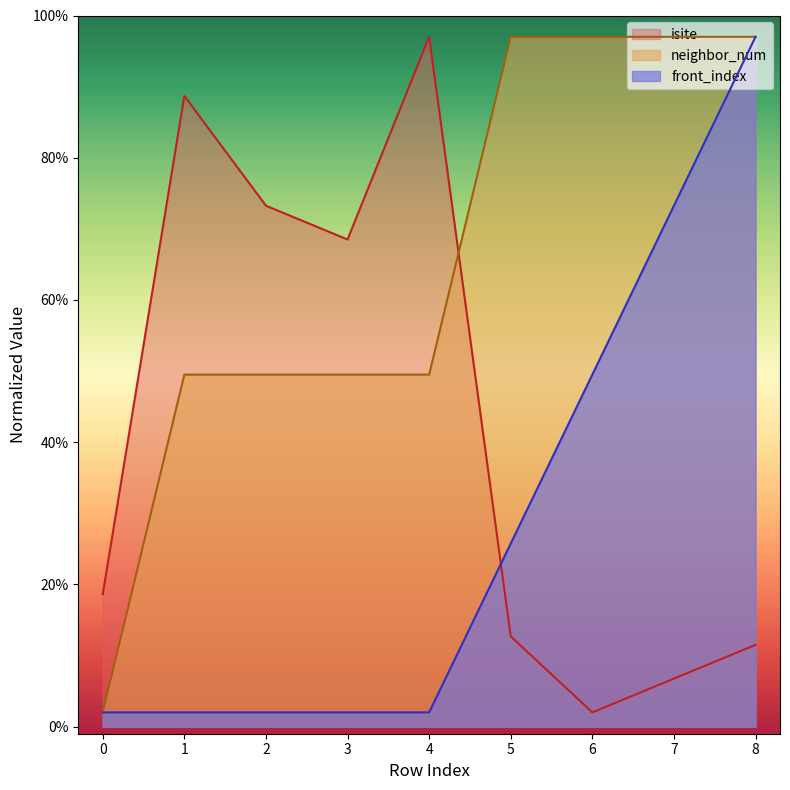

Rank the series by their maximum value, from lowest to highest.

isite, neighbor_num, front_index